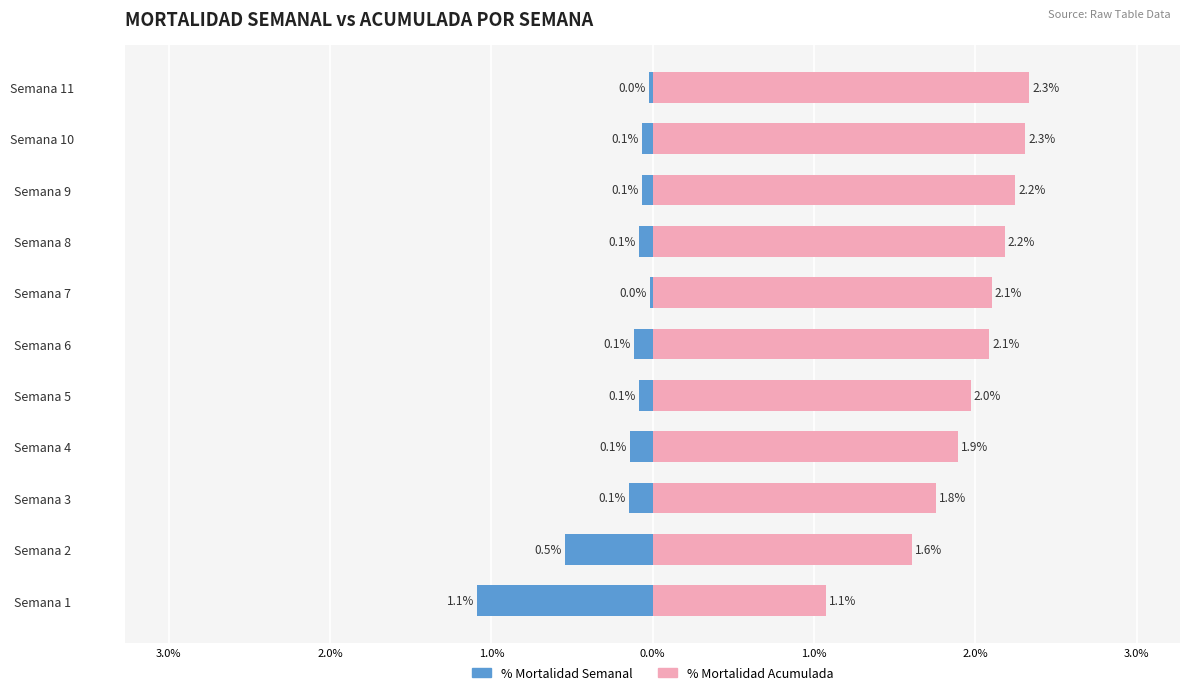

The % Mortalidad Acumulada series shows 1.6 at Semana 1. True or false?

False